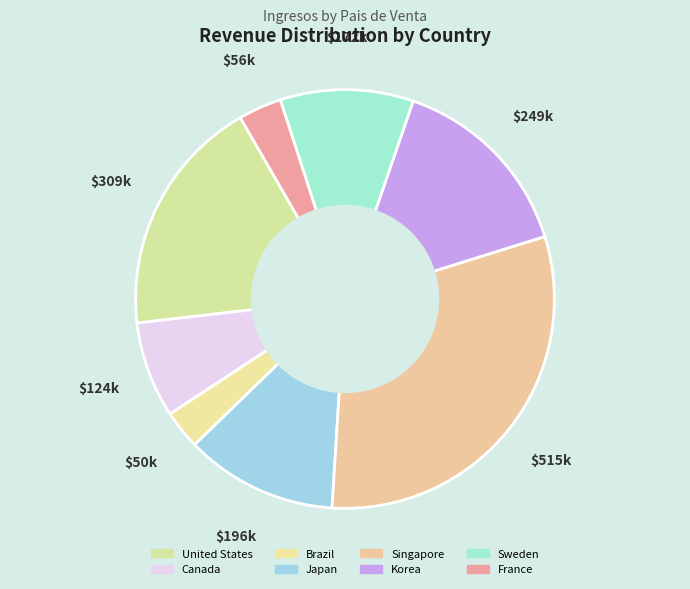

To the nearest percent, what percentage of the pie is United States?

19%